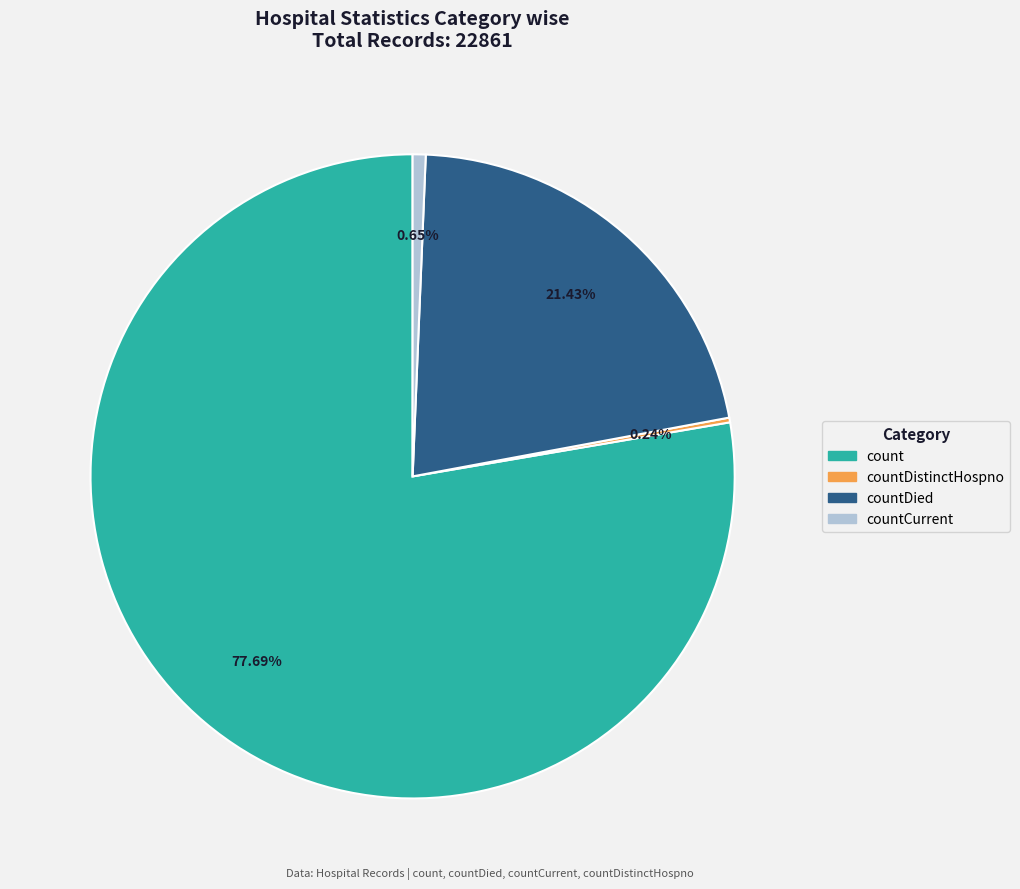

Is there a majority slice in this chart?

Yes